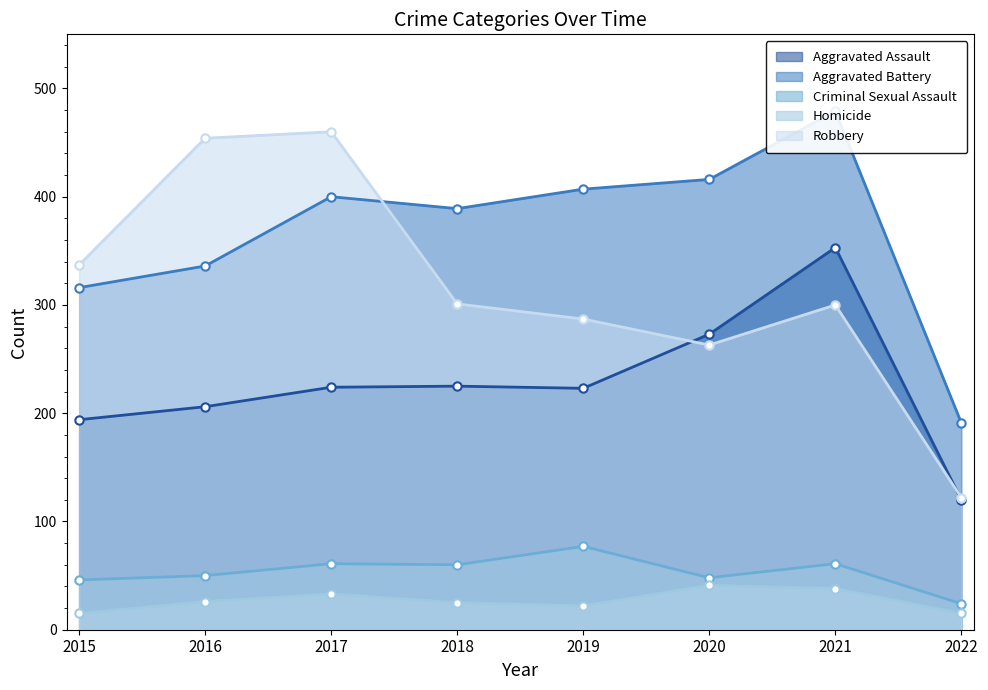

Does the chart display data point markers on the line(s)?

Yes